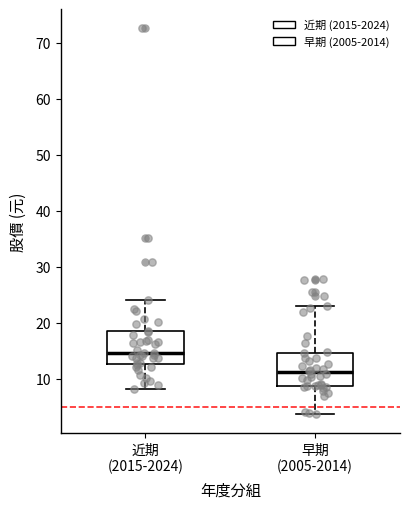

Where does the lower whisker of the box for 近期 (2015-2024) end on the y-axis? The values are not printed on the chart, so give them approximately, as read against the axis.

8